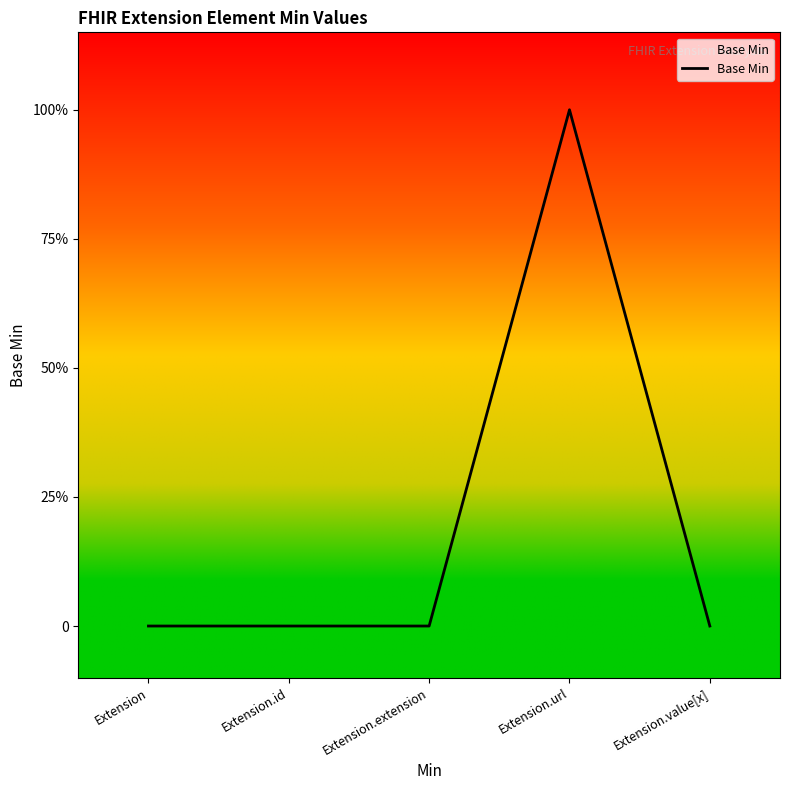

List the labels in order of value, largest first.

Extension.url, Extension, Extension.id, Extension.extension, Extension.value[x]